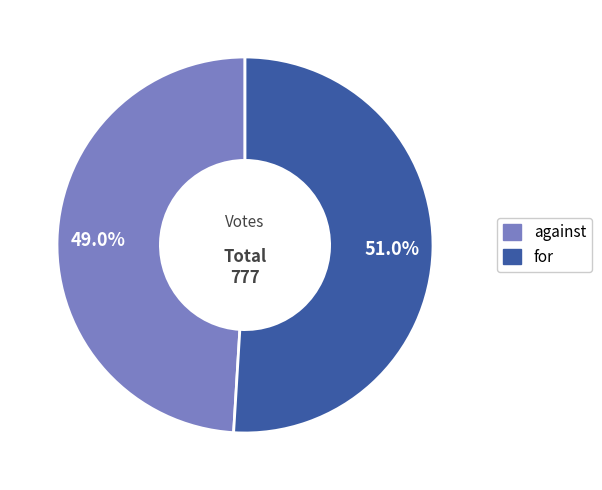

How many slices are in this pie chart?

2